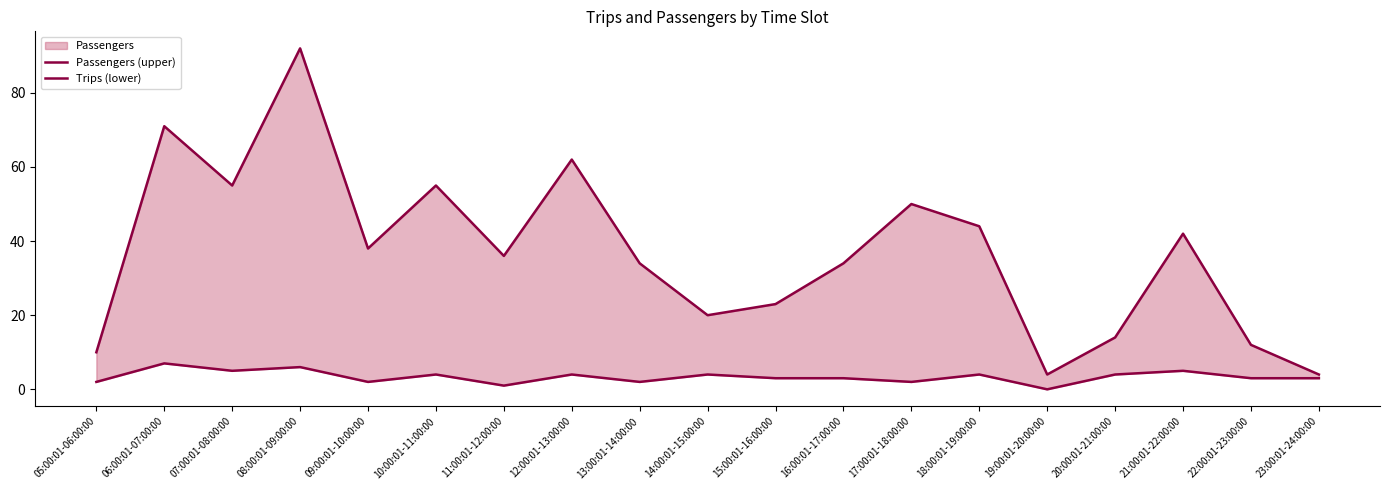

Between 17:00:01-18:00:00 and 11:00:01-12:00:00, which is larger?

17:00:01-18:00:00